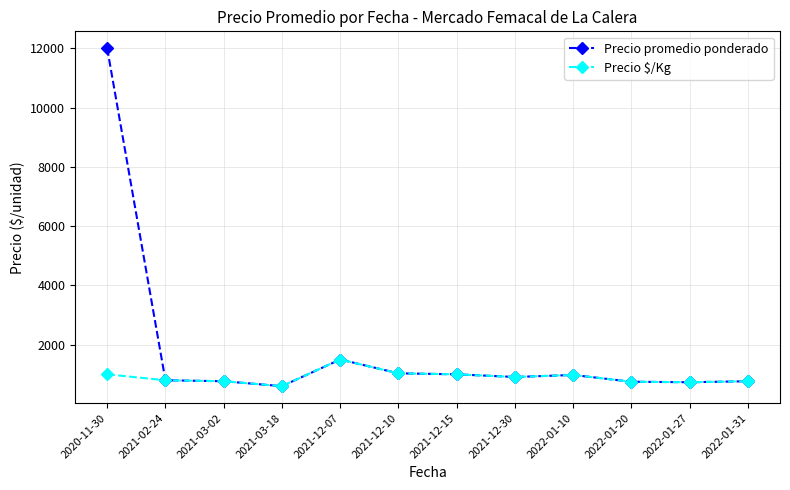

Is it true that Precio $/Kg equals 800.0 at 2021-02-24?

True